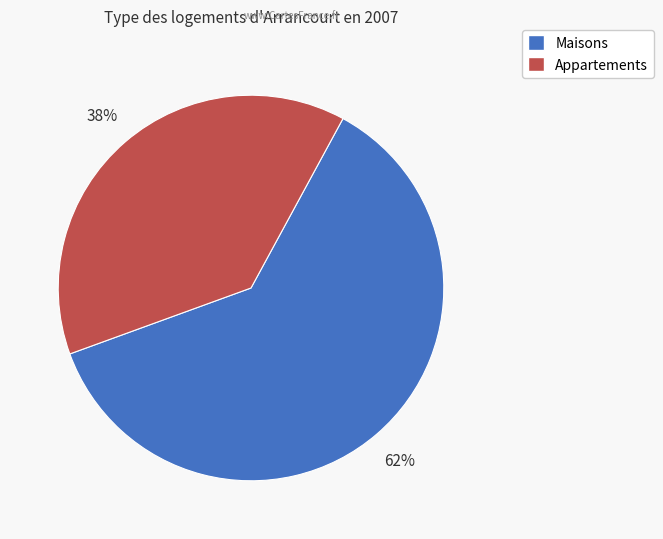

How many segments does this pie chart have?

2